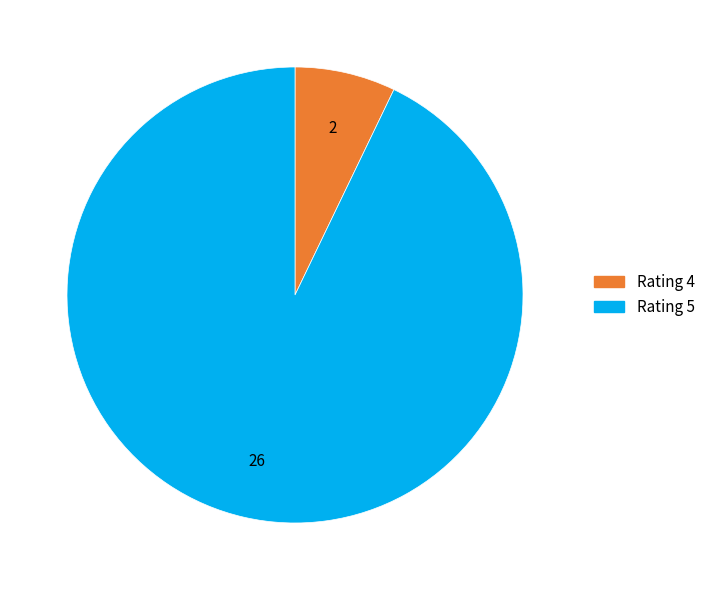

Count the number of slices in the pie.

2